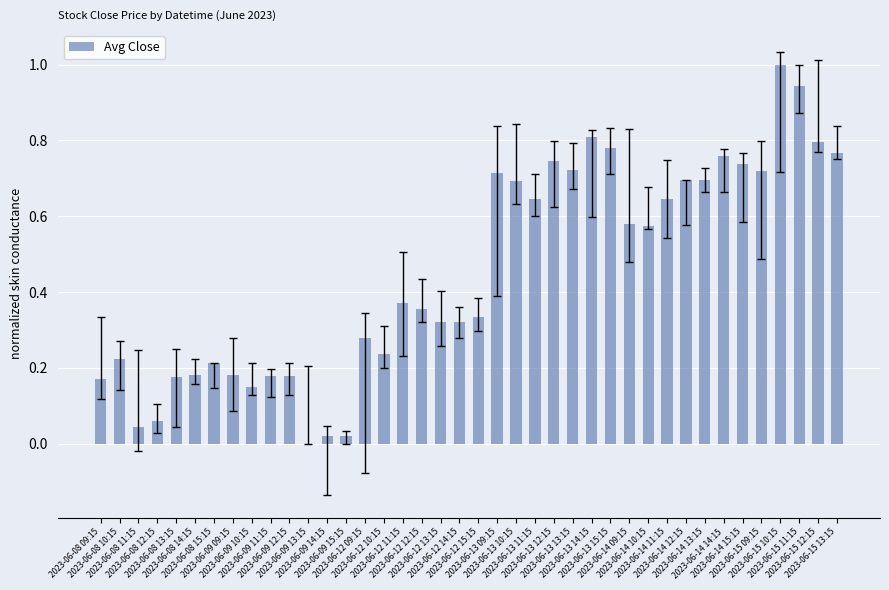

The chart shows a value of 0.2 at 2023-06-09 11:15. True or false?

True